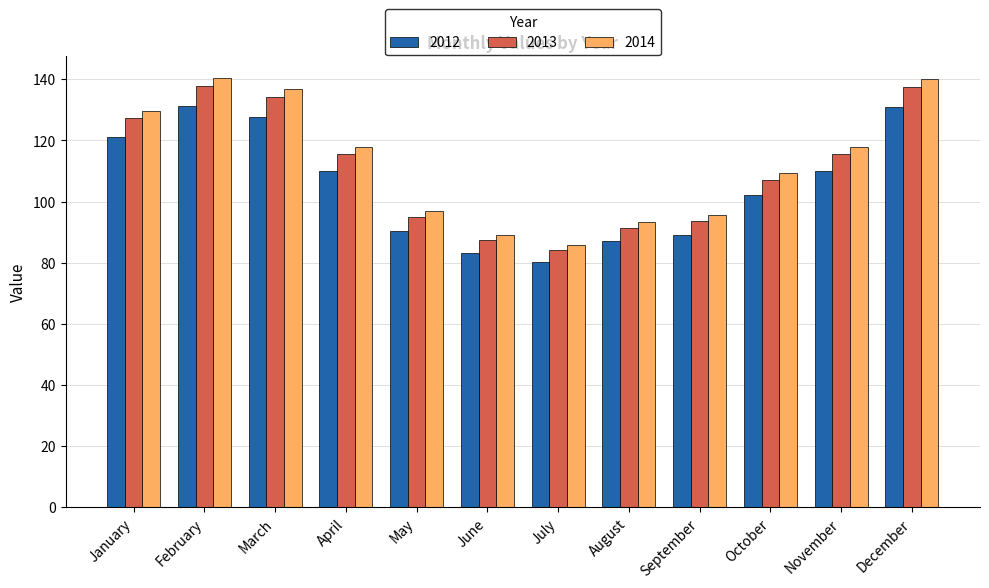

What is the difference between the highest and lowest values at January?

8.6